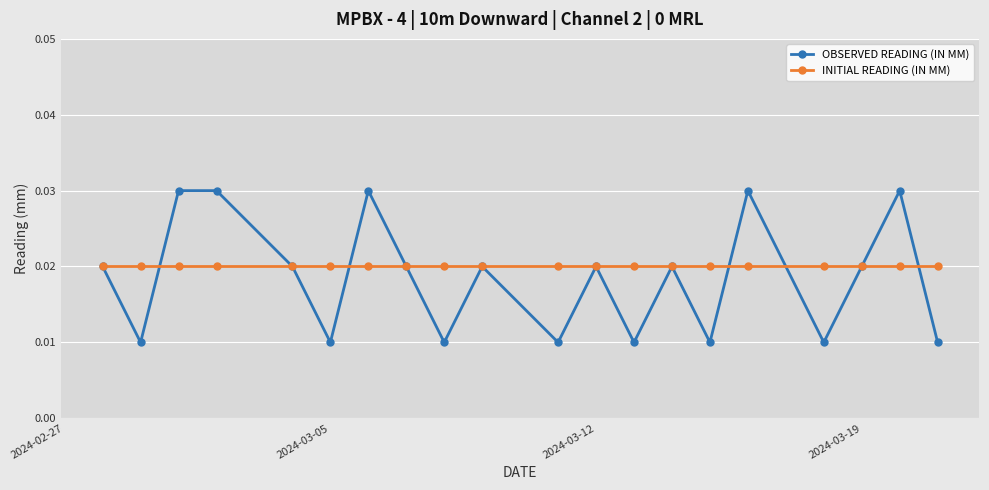

Which series has the widest spread of values?

OBSERVED READING (IN MM)